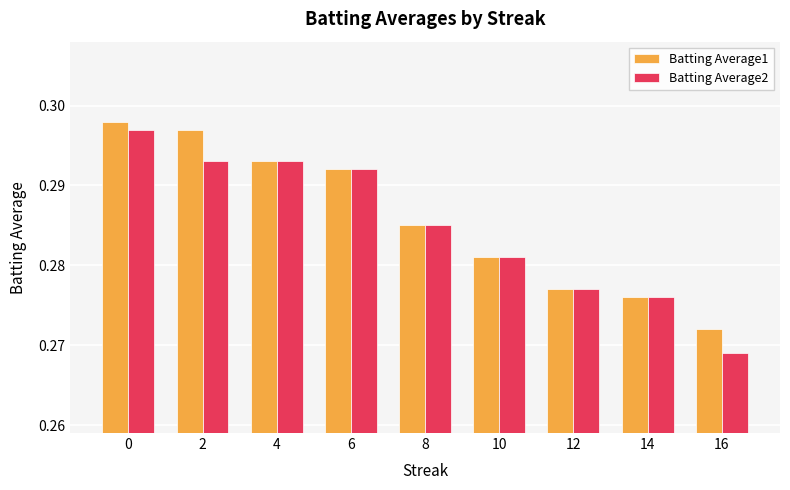

List the labels in order of Batting Average1 value, smallest first.

16, 14, 12, 10, 8, 6, 4, 2, 0